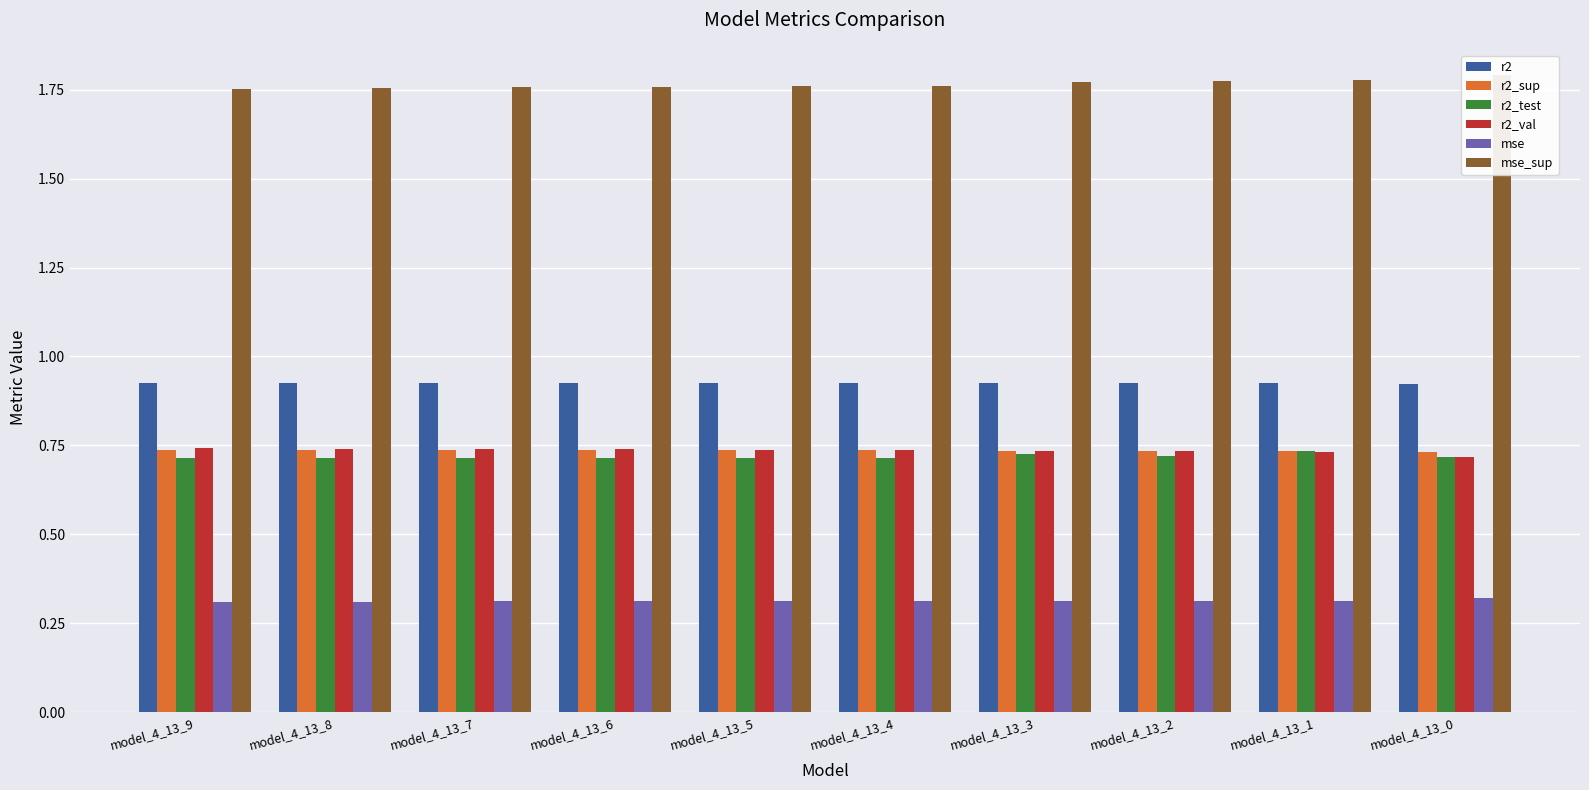

The value of r2_val at model_4_13_2 is 0.2. True or false?

False